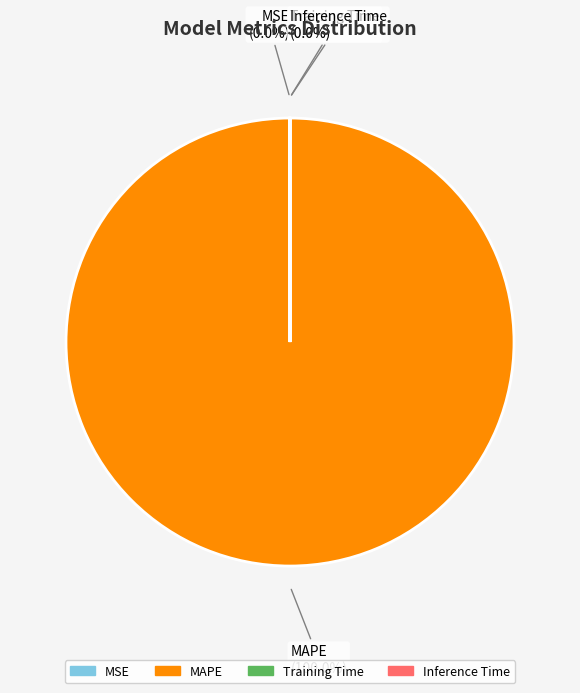

To the nearest percent, what is the average slice percentage?

25%